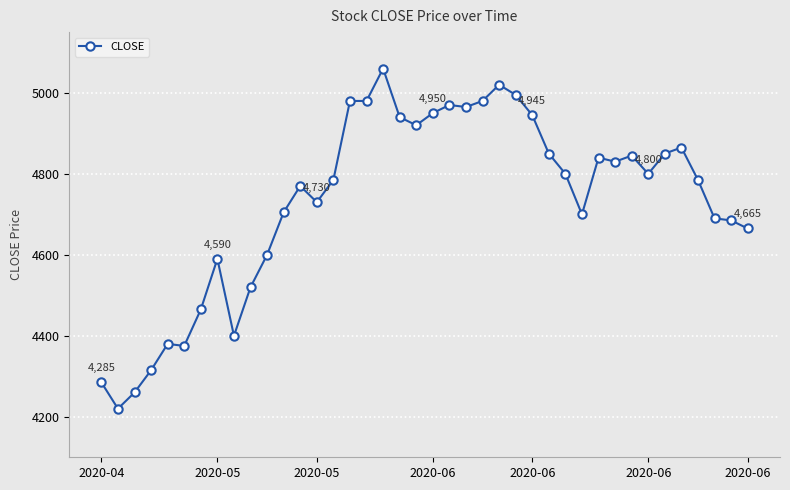

How many lines are shown in the chart?

1